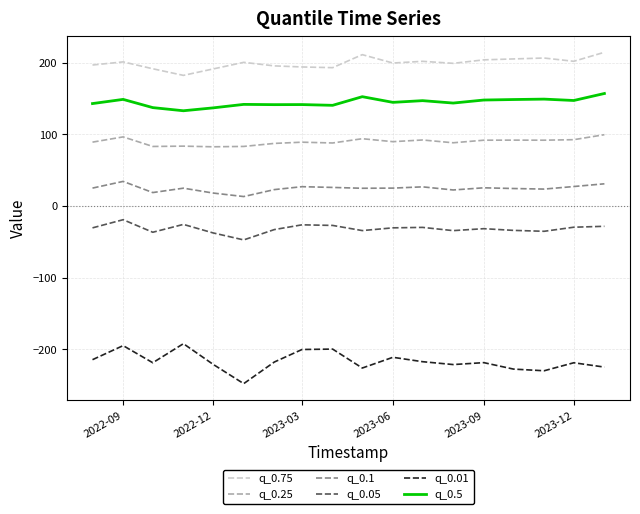

Count the number of categories in the chart.

18